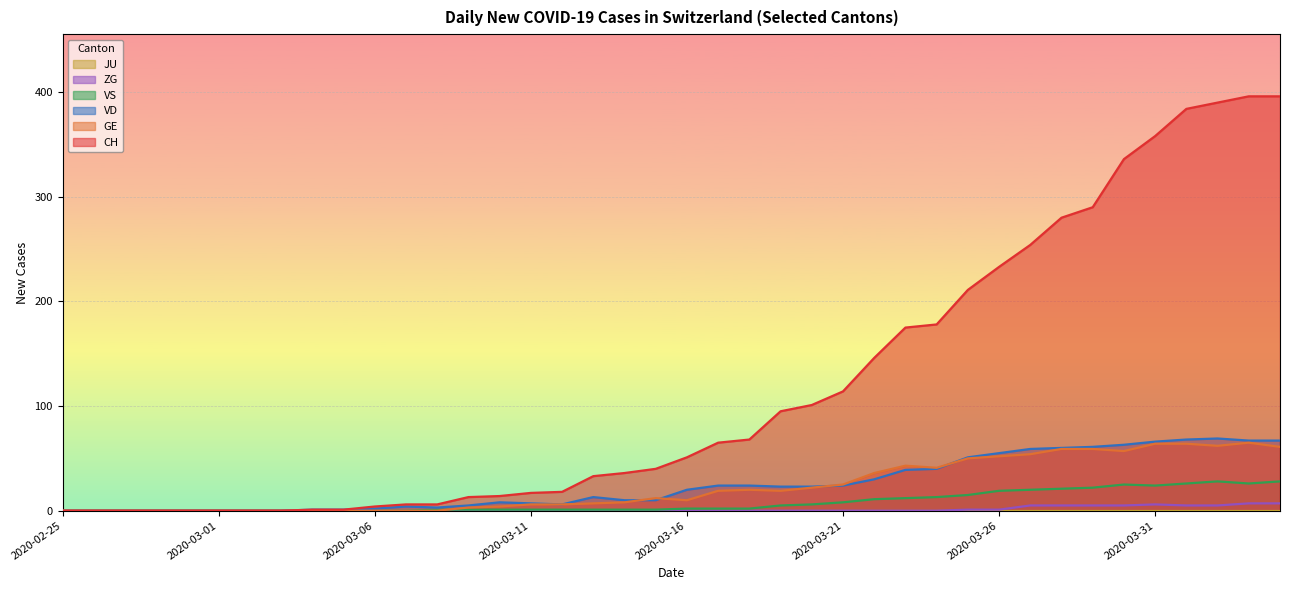

Reading left to right, extract all data points from this chart.

CH: 0	0	0	0	0	0	0	0	1	1	4	6	6	13	14	17	18	33	36	40	51	65	68	95	101	114	146	175	178	211	233	254	280	290	336	358	384	390	396	396
GE: 0	0	0	0	0	0	0	0	0	0	0	0	0	3	4	6	6	7	8	12	10	19	20	19	22	25	36	43	41	50	52	54	59	59	57	64	64	62	65	61
VD: 0	0	0	0	0	0	0	0	1	1	2	4	3	5	8	7	6	13	10	10	20	24	24	23	23	24	30	39	40	51	55	59	60	61	63	66	68	69	67	67
VS: 0	0	0	0	0	0	0	0	0	0	0	0	1	1	1	1	1	1	1	1	2	2	2	5	6	8	11	12	13	15	19	20	21	22	25	24	26	28	26	28
ZG: 0	0	0	0	0	0	0	0	0	0	0	0	0	0	0	0	0	0	0	0	0	0	0	0	0	0	0	0	0	1	1	5	5	5	5	6	5	5	7	7